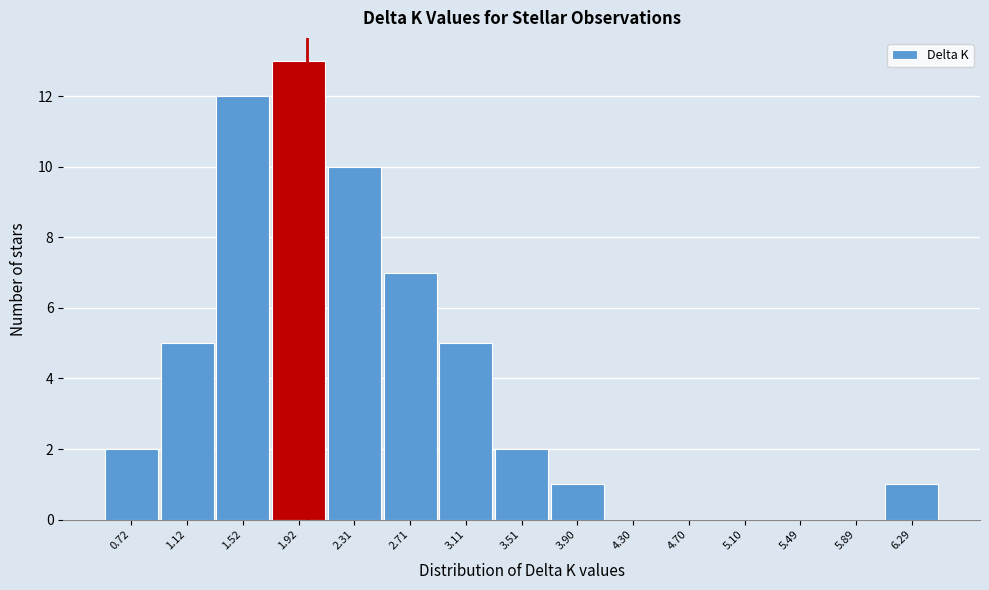

Reading left to right, what are all the values shown in this chart?

0.72=2	1.12=5	1.52=12	1.92=13	2.31=10	2.71=7	3.11=5	3.51=2	3.90=1	4.30=0	4.70=0	5.10=0	5.49=0	5.89=0	6.29=1